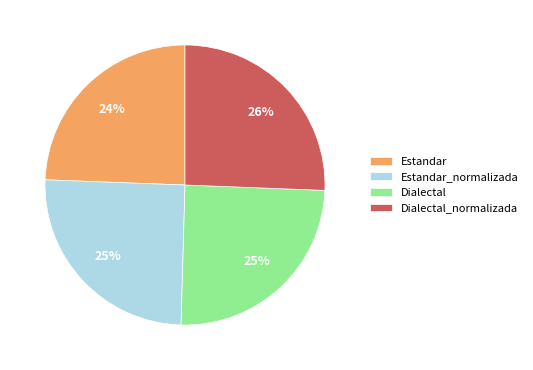

Combined, do Dialectal_normalizada and Estandar_normalizada account for over 50%?

Yes